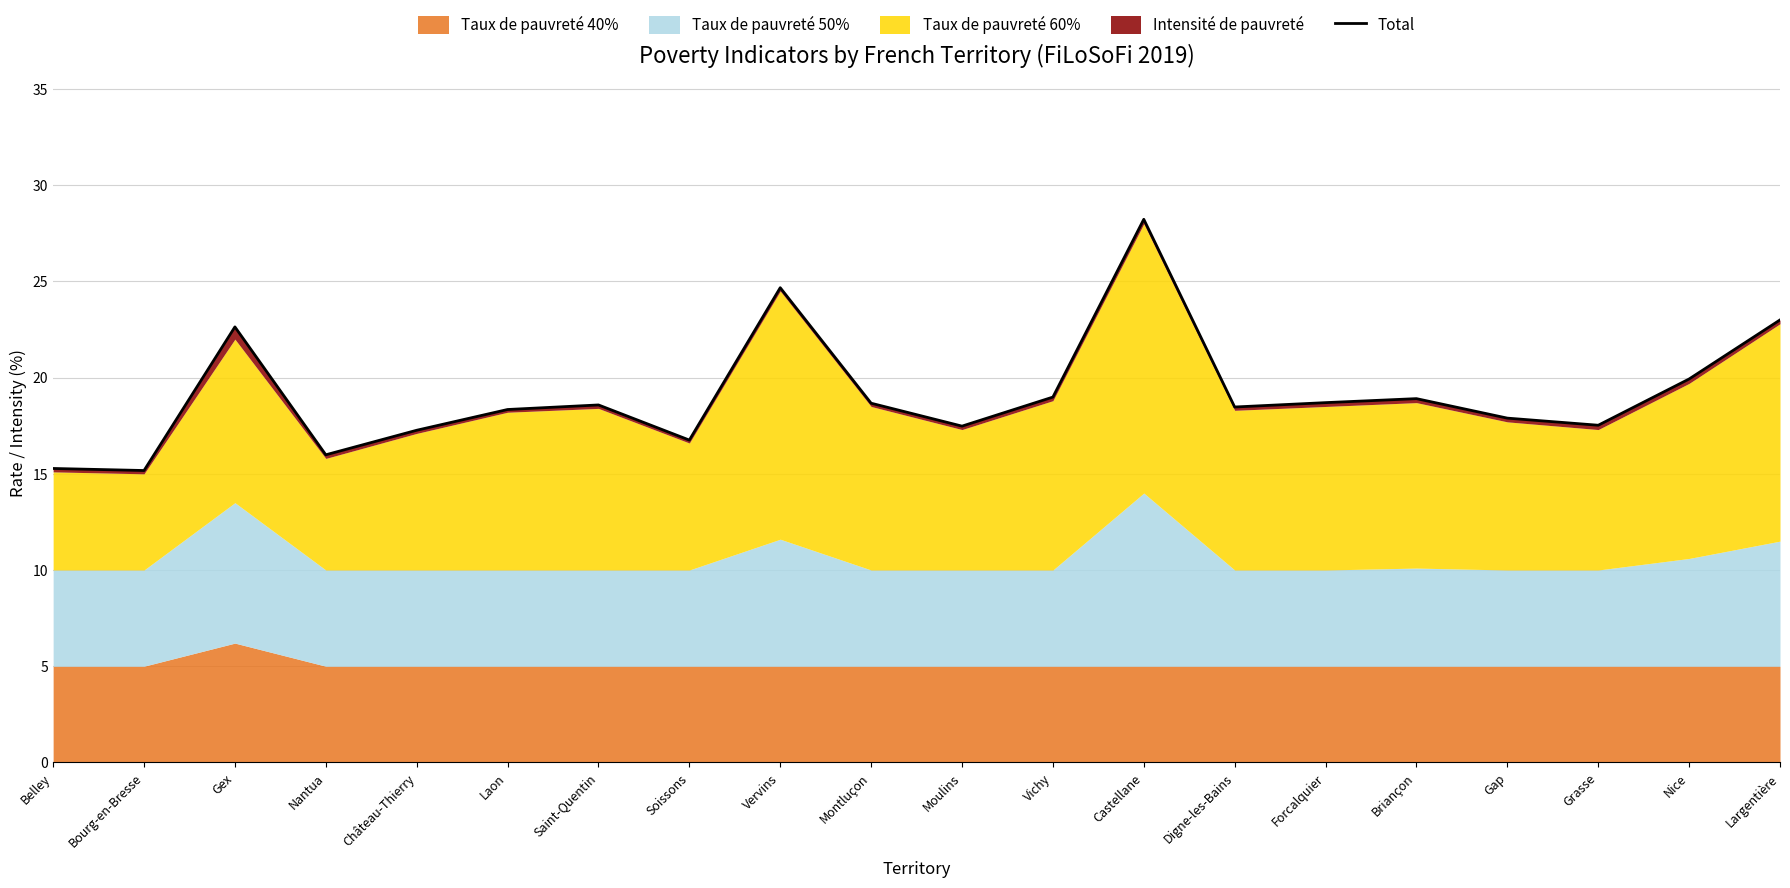

What is the average value?

19.1